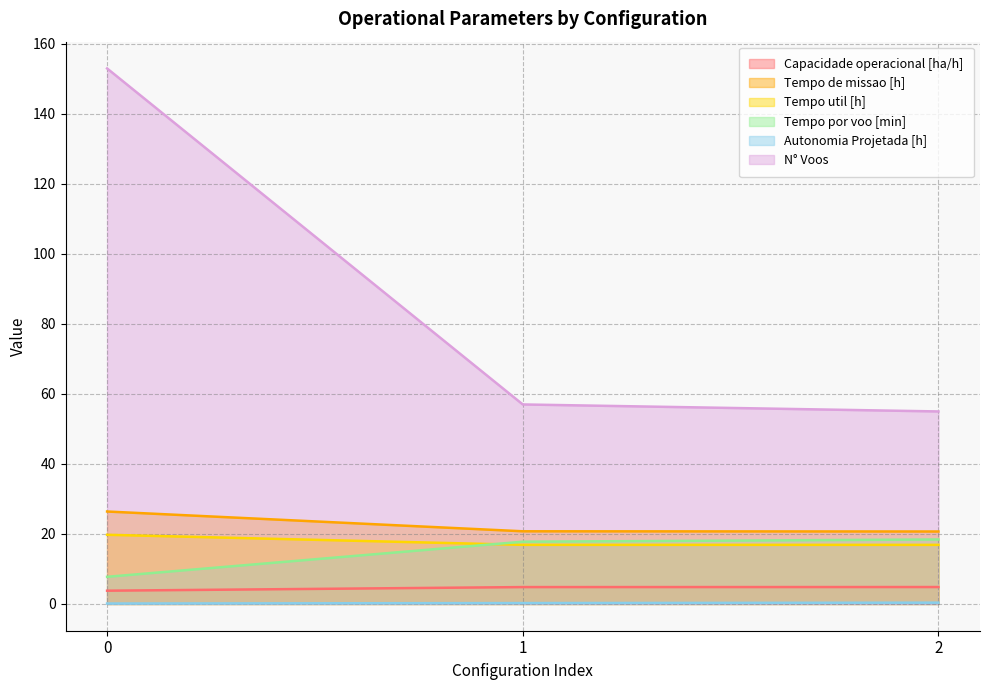

Which has a higher value, 1 or 0?

1